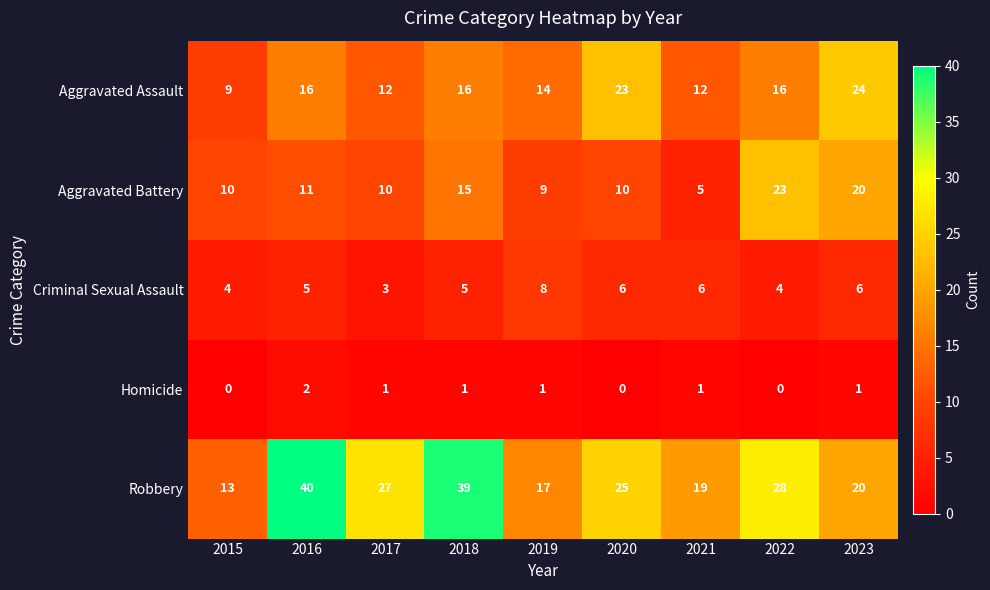

List the series in order of their peak value, highest first.

Robbery, Aggravated Assault, Aggravated Battery, Criminal Sexual Assault, Homicide